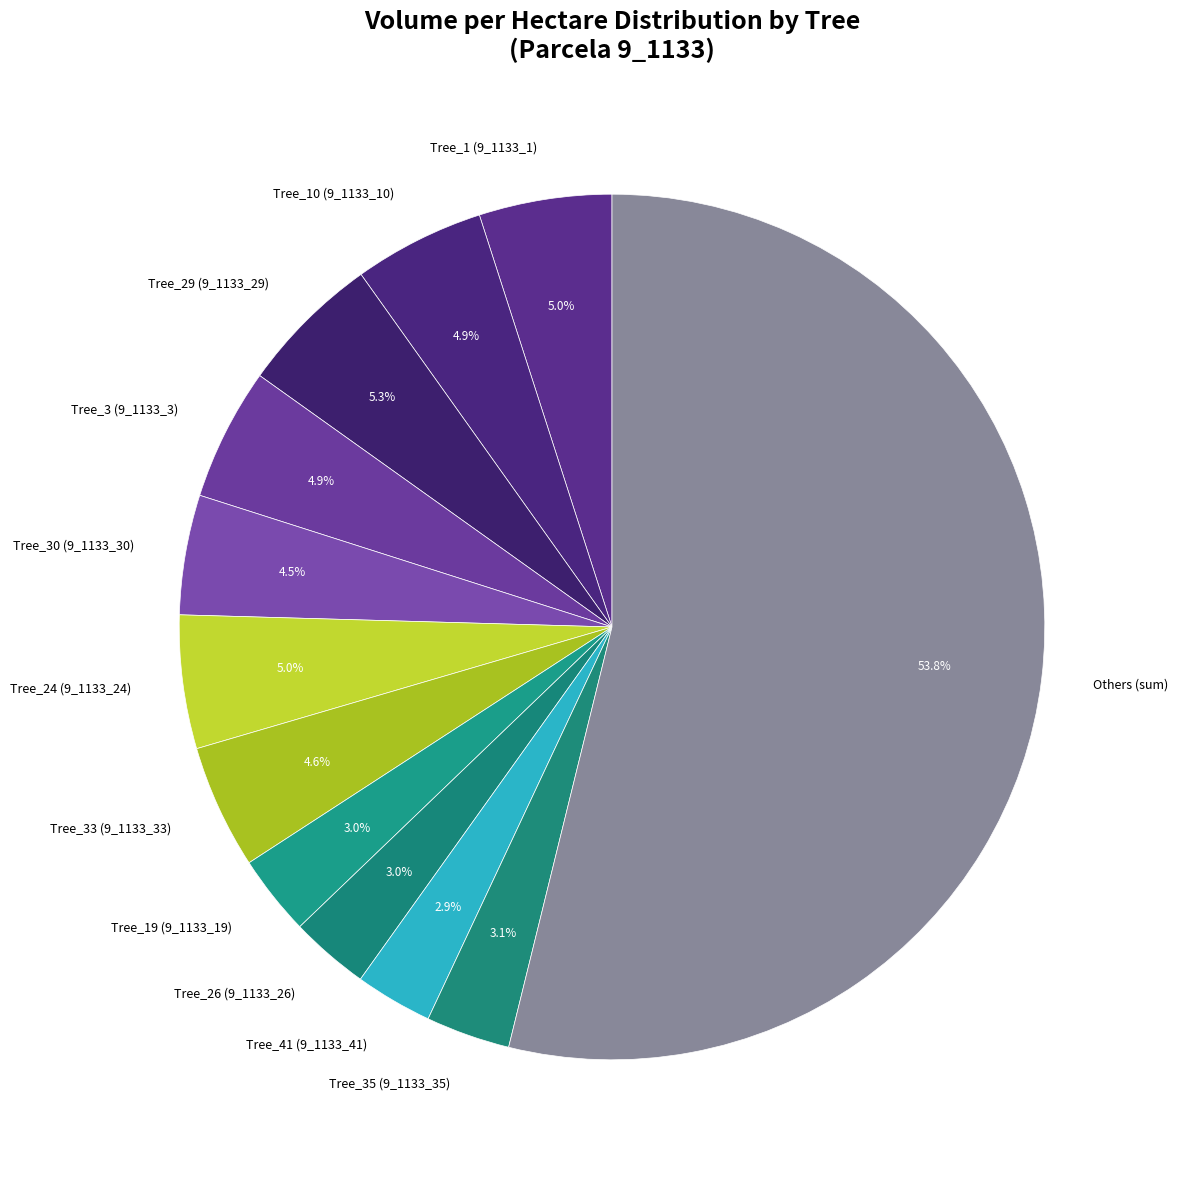

Does Others (sum) represent more than half of the total?

Yes